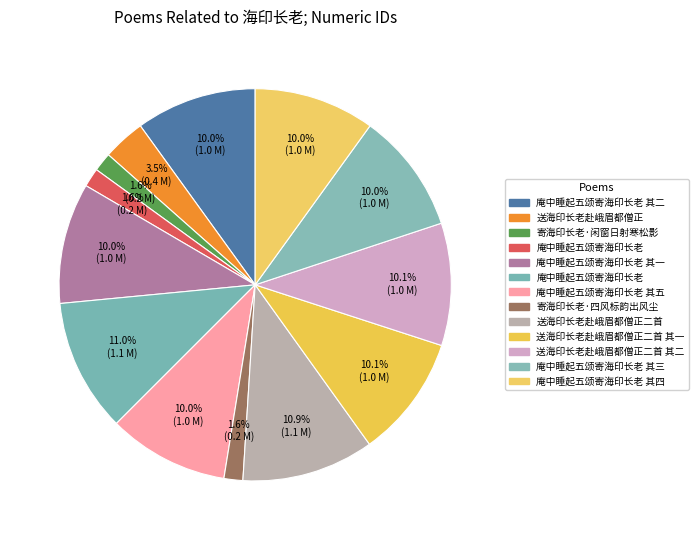

How many segments does this pie chart have?

13